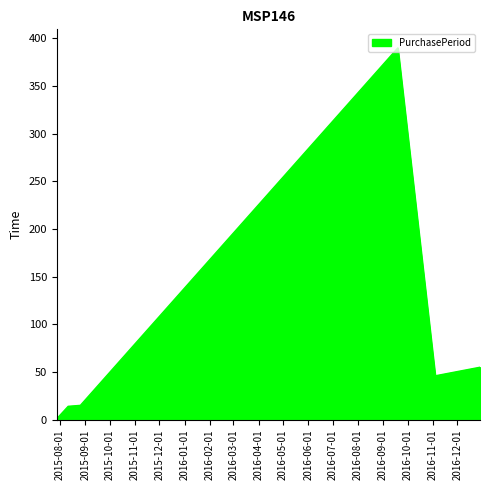

What is the sum of all values?

521